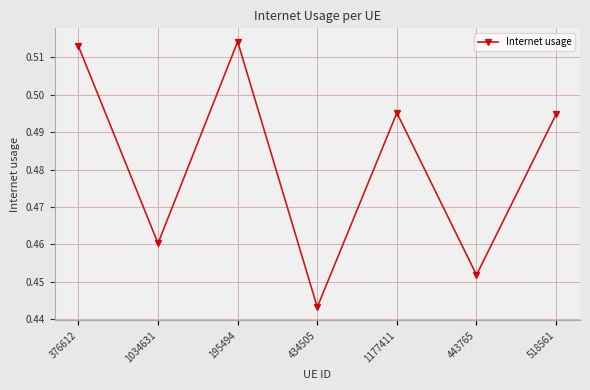

How many interior local peaks (higher than both neighbors) does the data have?

2